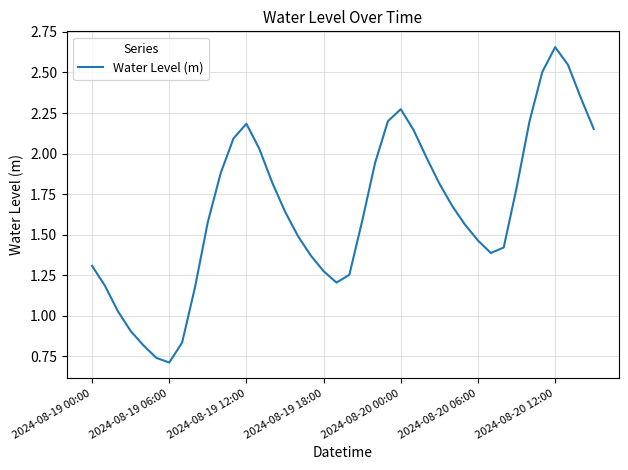

At which category does the data reach its first local peak?

2024-08-19 12:00